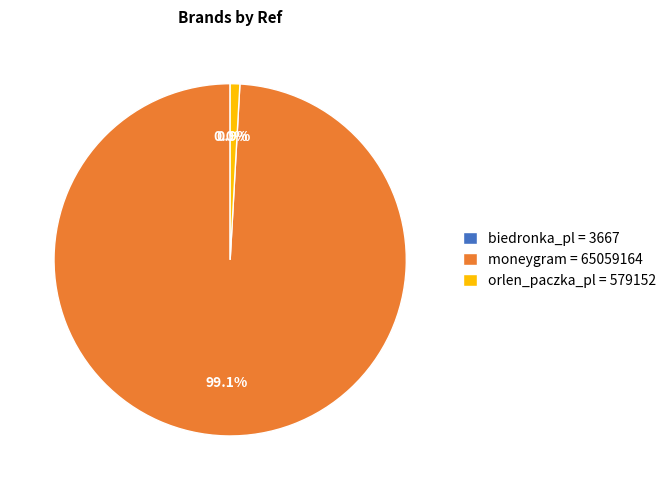

True or false: orlen_paczka_pl accounts for 13% of the total.

False